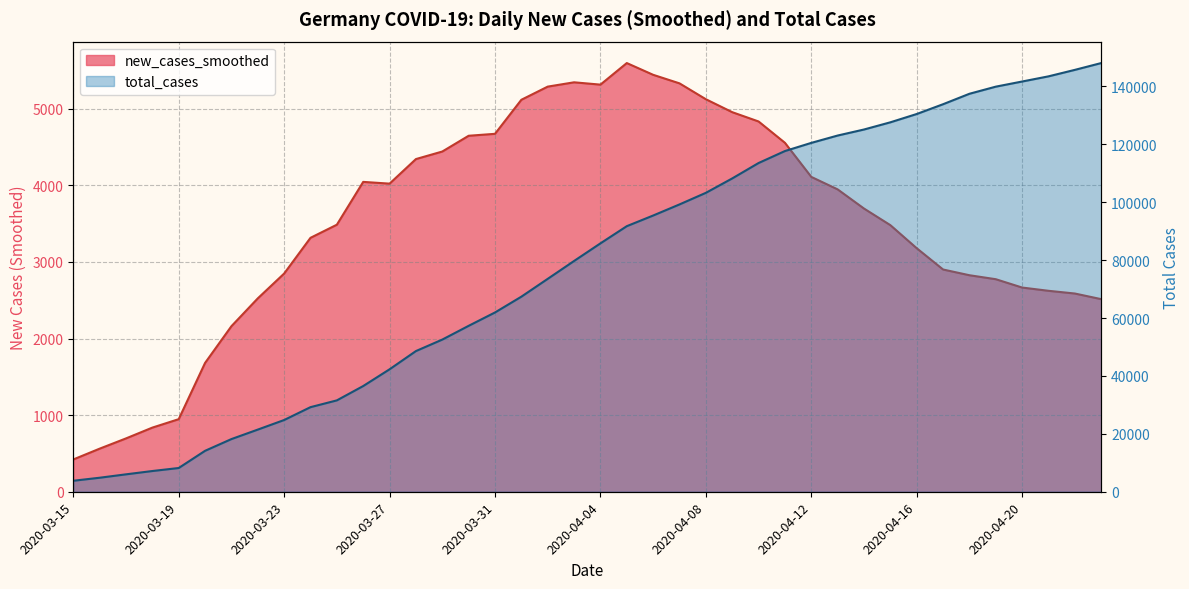

Which series changed the most between 2020-03-23 and 2020-03-30?

total_cases